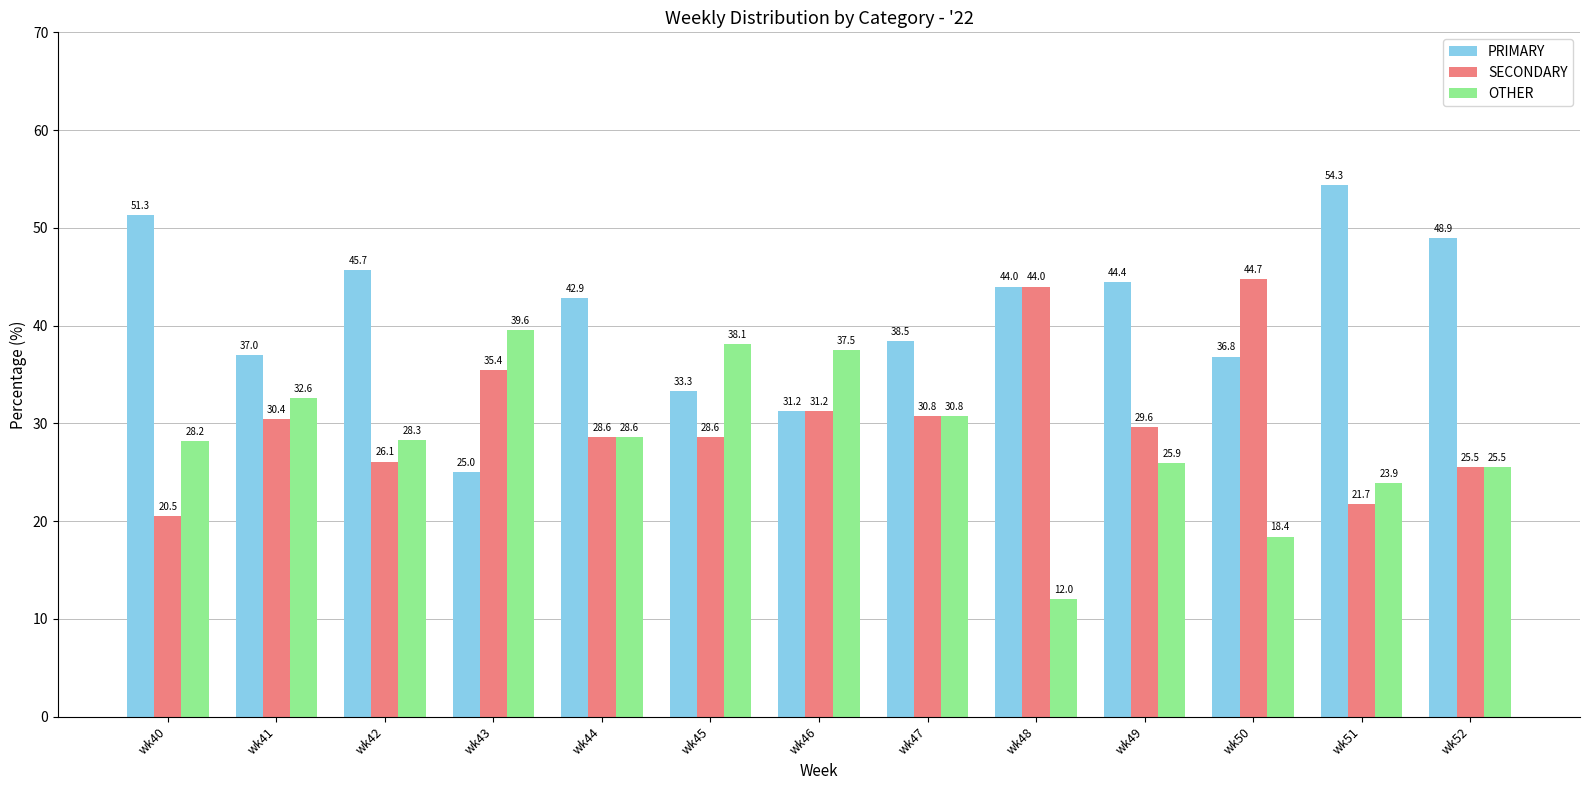

What is the total value across all series at wk52?

100.0